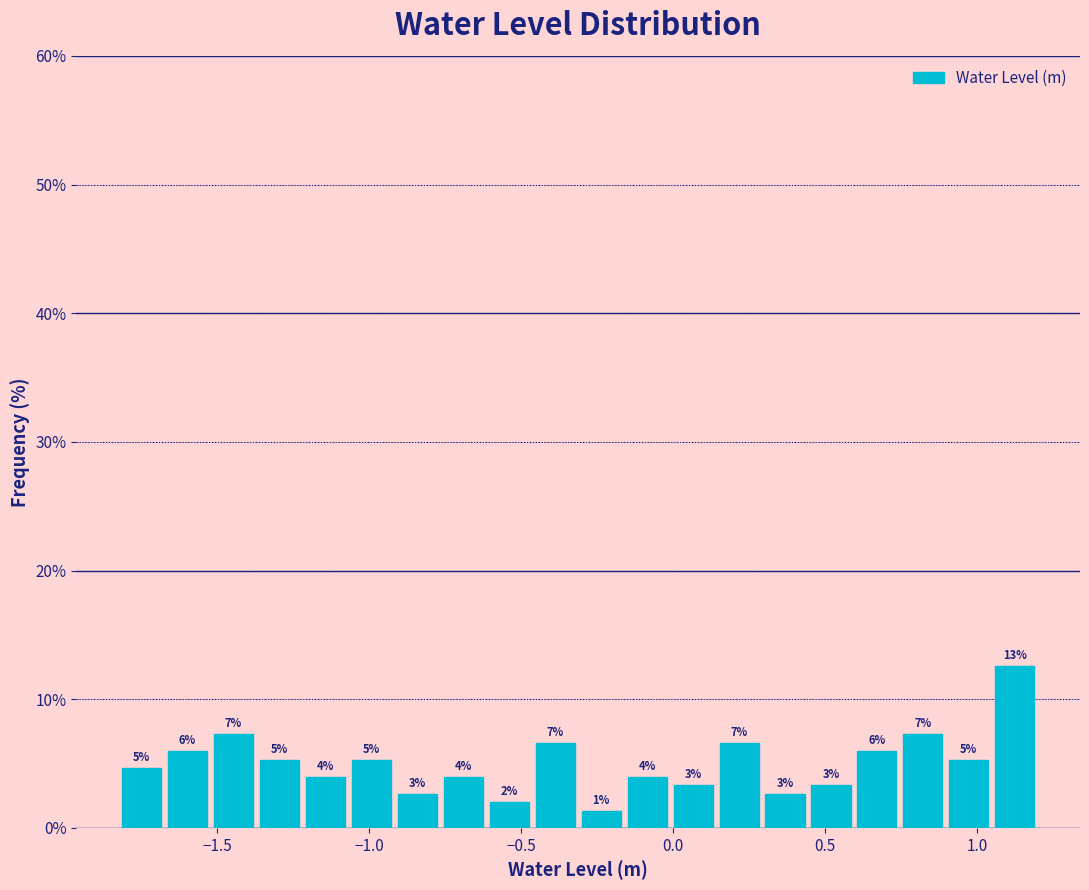

Read against the x-axis, roughly where is the centre of the tallest bar?

1.10